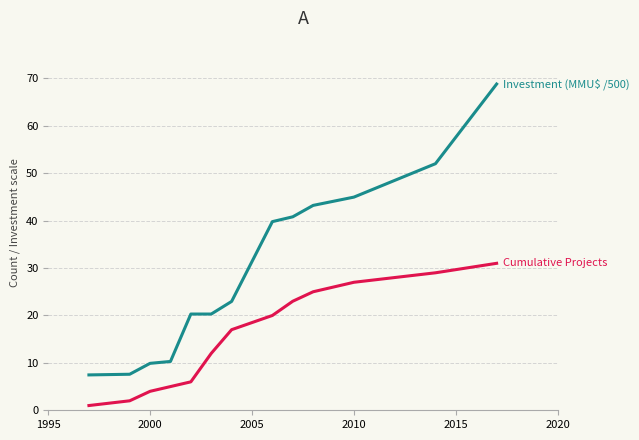

What is the greatest value displayed?

68.8